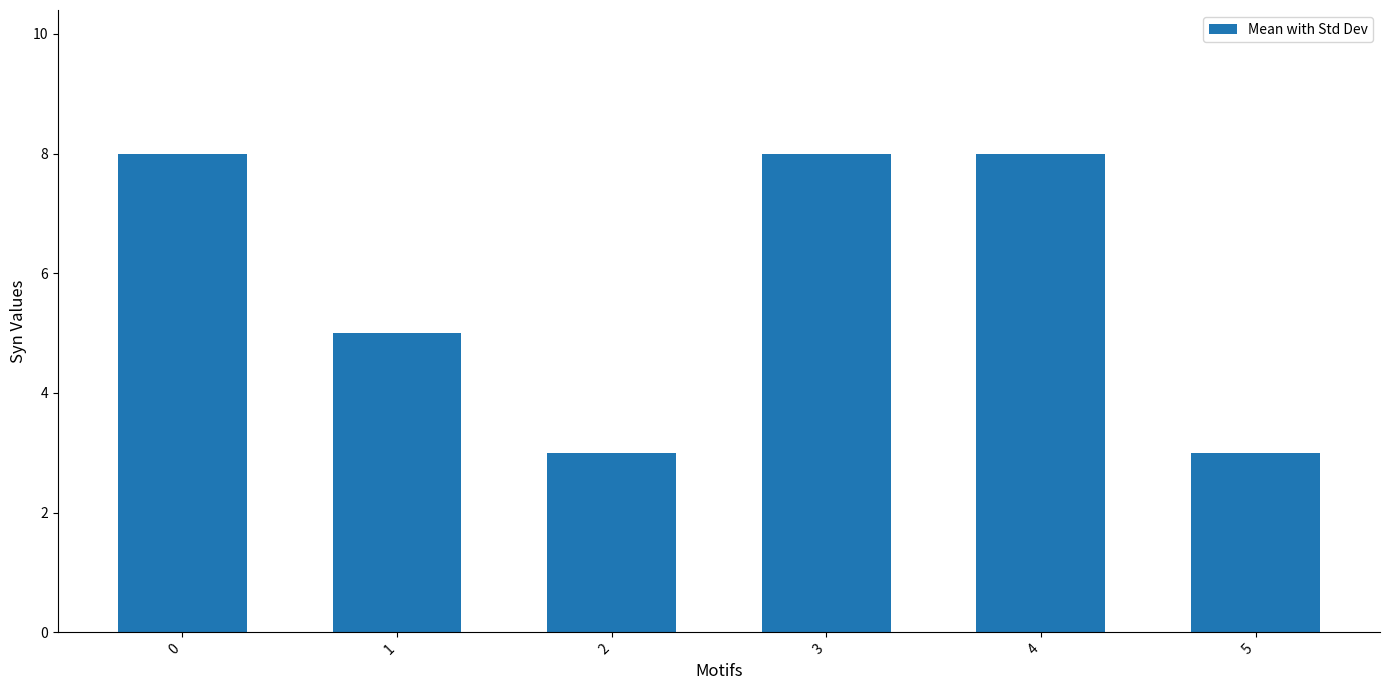

What is the minimum value shown in the chart?

3